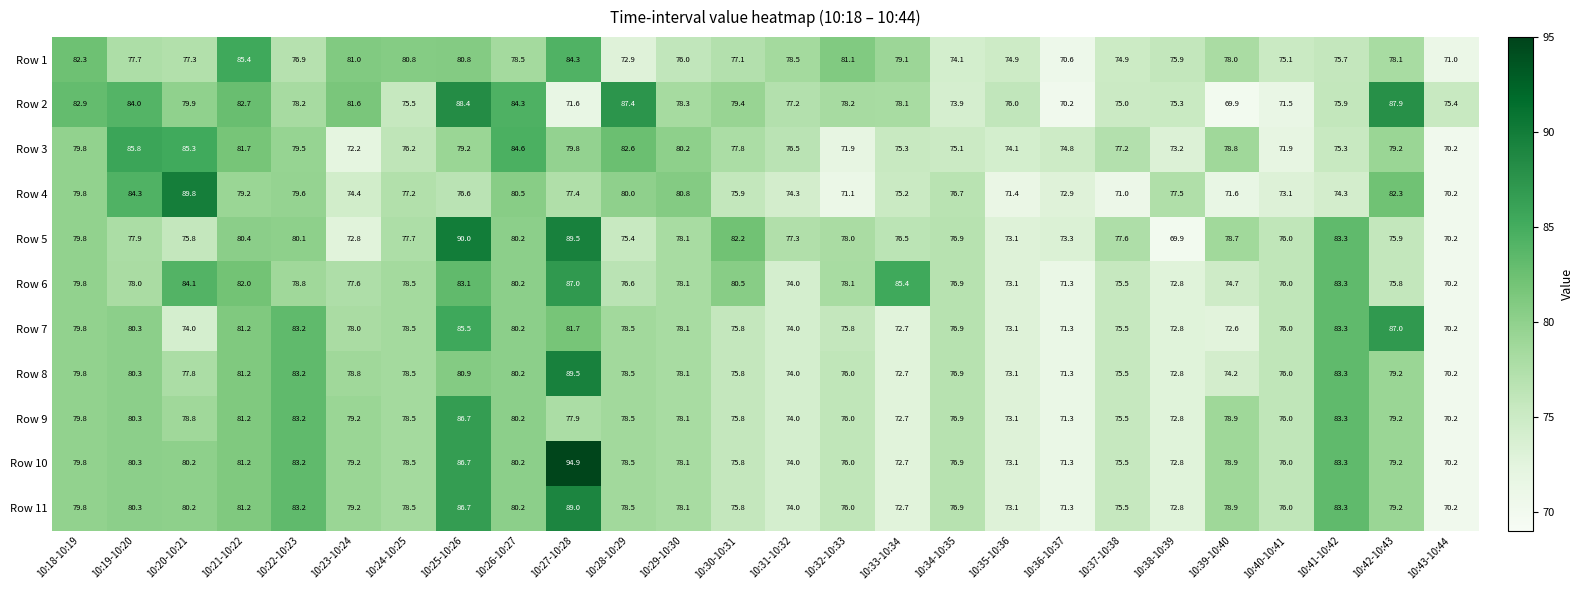

Which series has the largest total across all categories?

Row 2